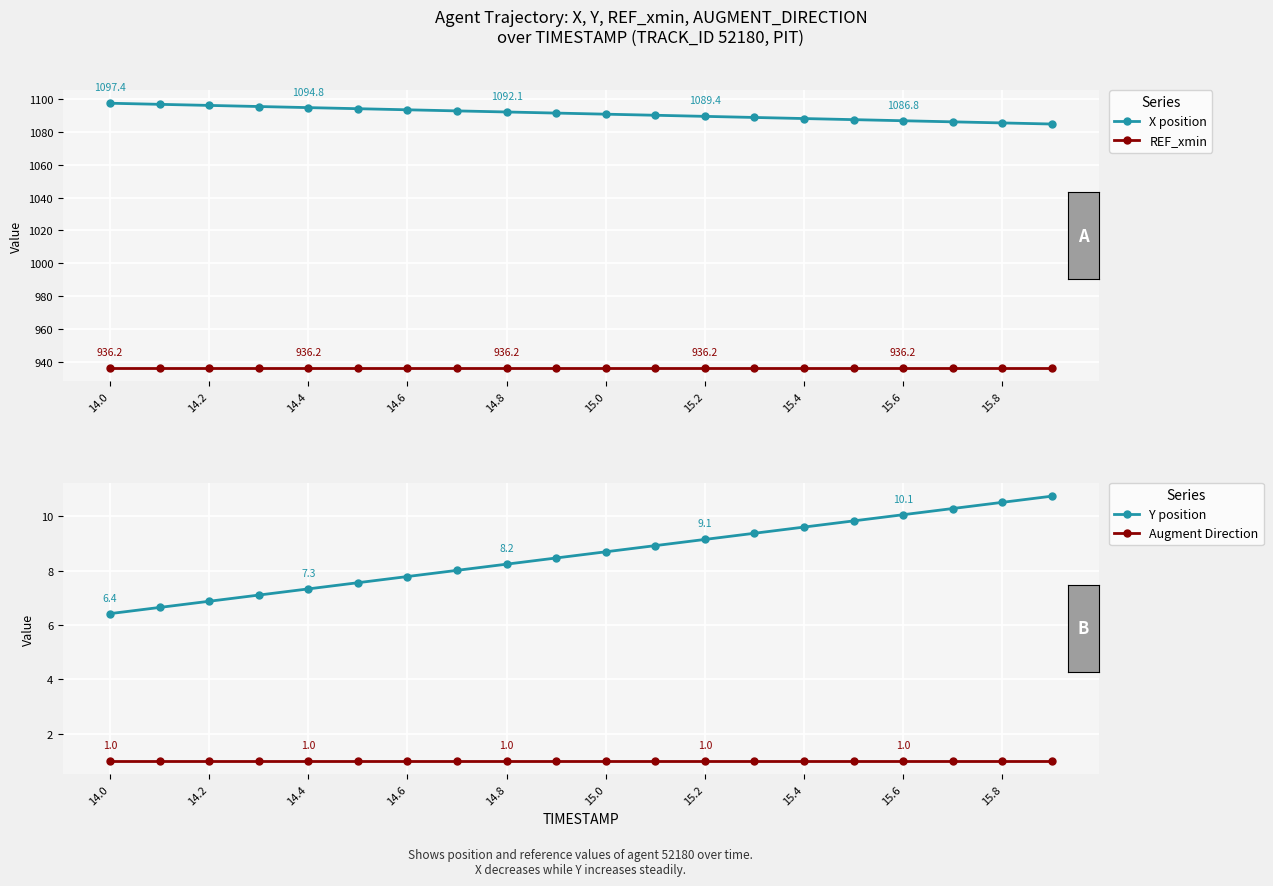

The value of X position at 10 is 710.5. True or false?

False